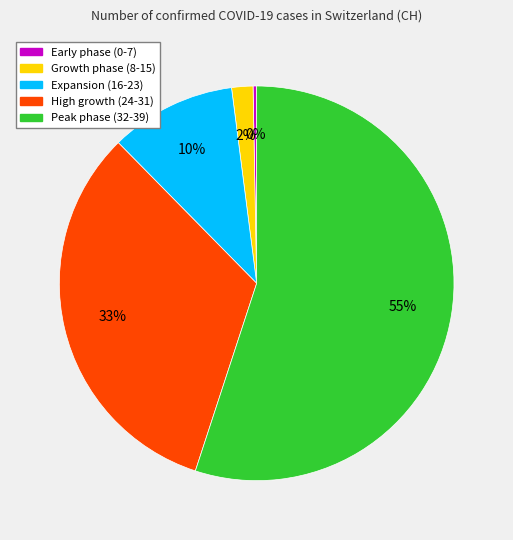

Do Early phase (0-7) and Growth phase (8-15) together represent more than half of the pie?

No